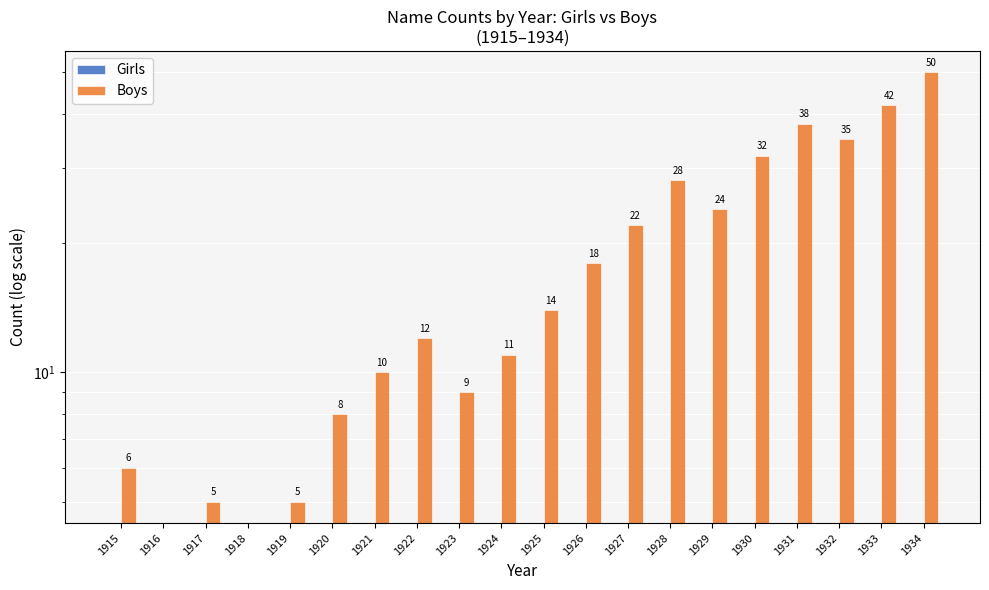

How many bars are there in total?

40